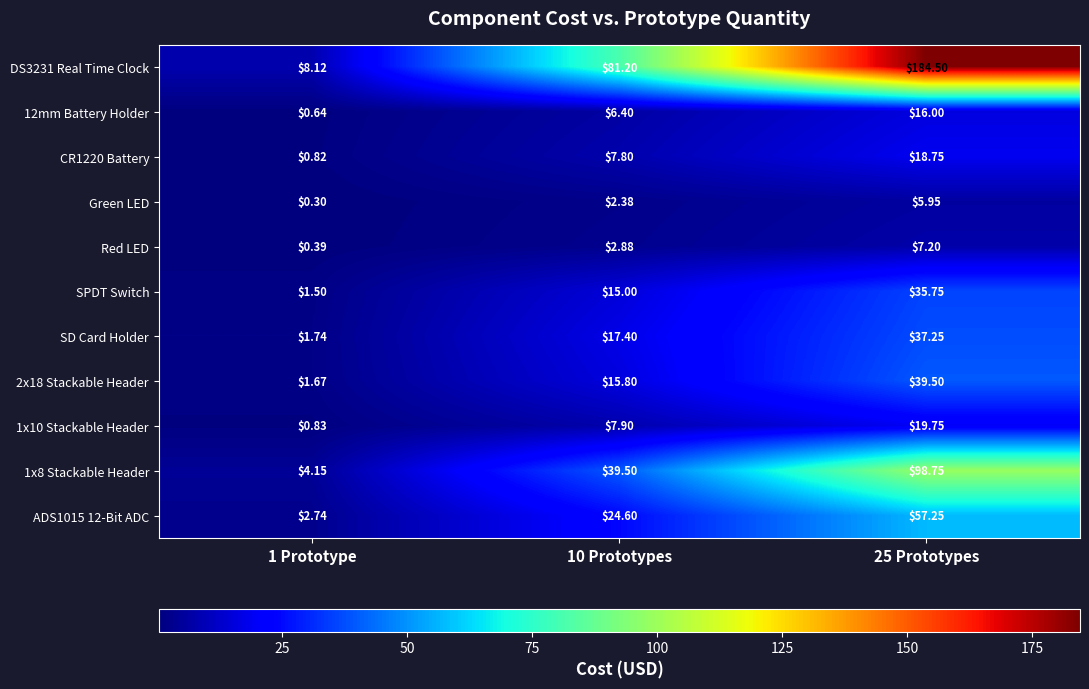

Is the value of ADS1015 12-Bit ADC at 25 Prototypes greater than the value of Red LED at 25 Prototypes?

Yes